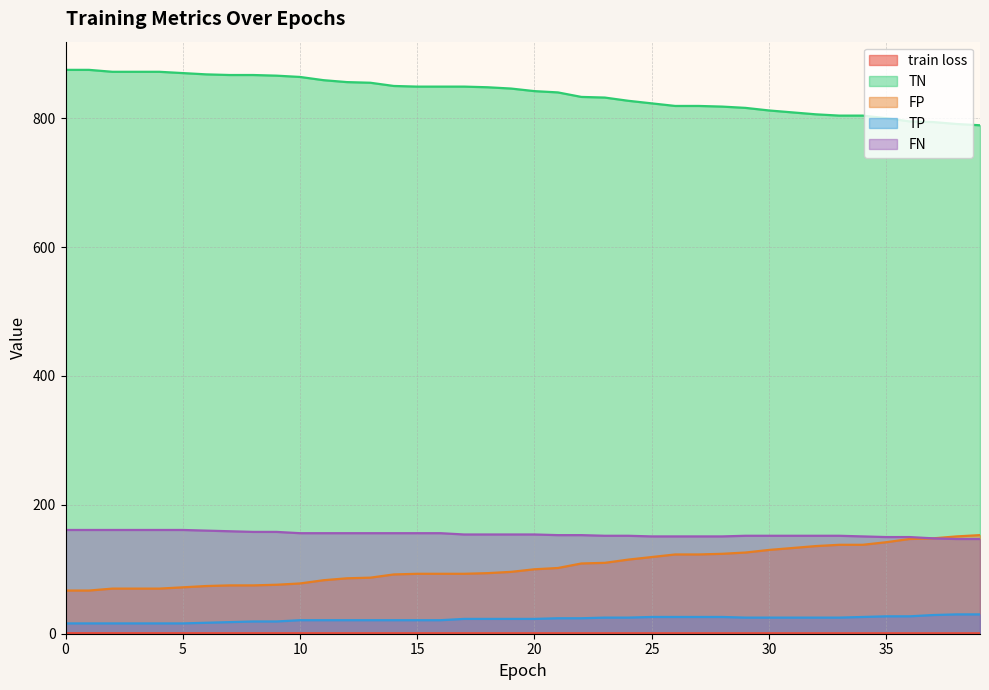

Between 6 and 38, which series saw the biggest shift?

TN